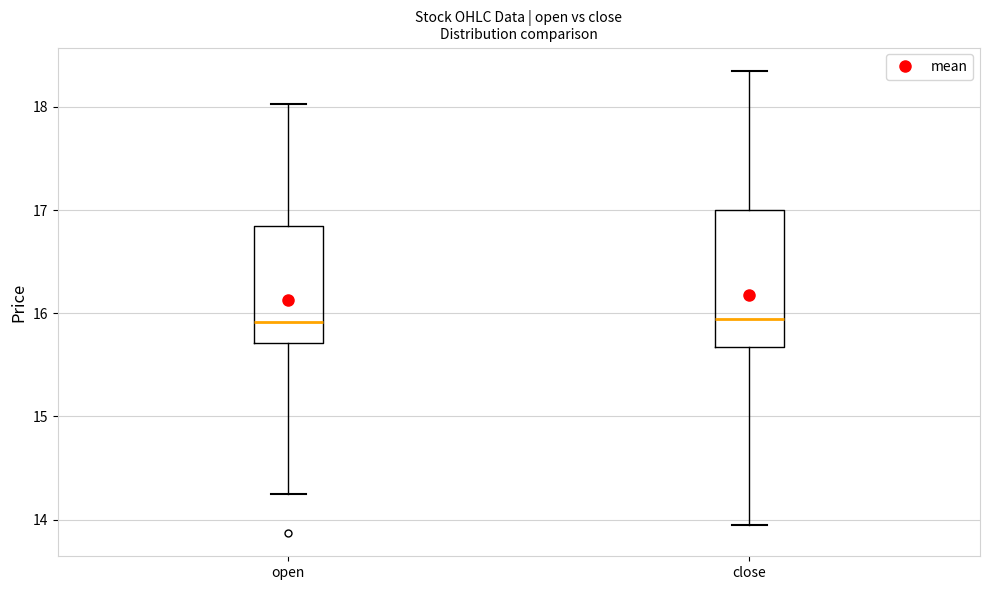

Reading left to right, read every box against the y-axis: the position of its median line, the range the box covers, and the ends of its whiskers. The values are not printed on the chart, so give them approximately, as read against the axis.

open: median 15.9, box 15.7 to 16.9, whiskers 14.3 to 18.0
close: median 15.9, box 15.7 to 17.0, whiskers 14.0 to 18.4